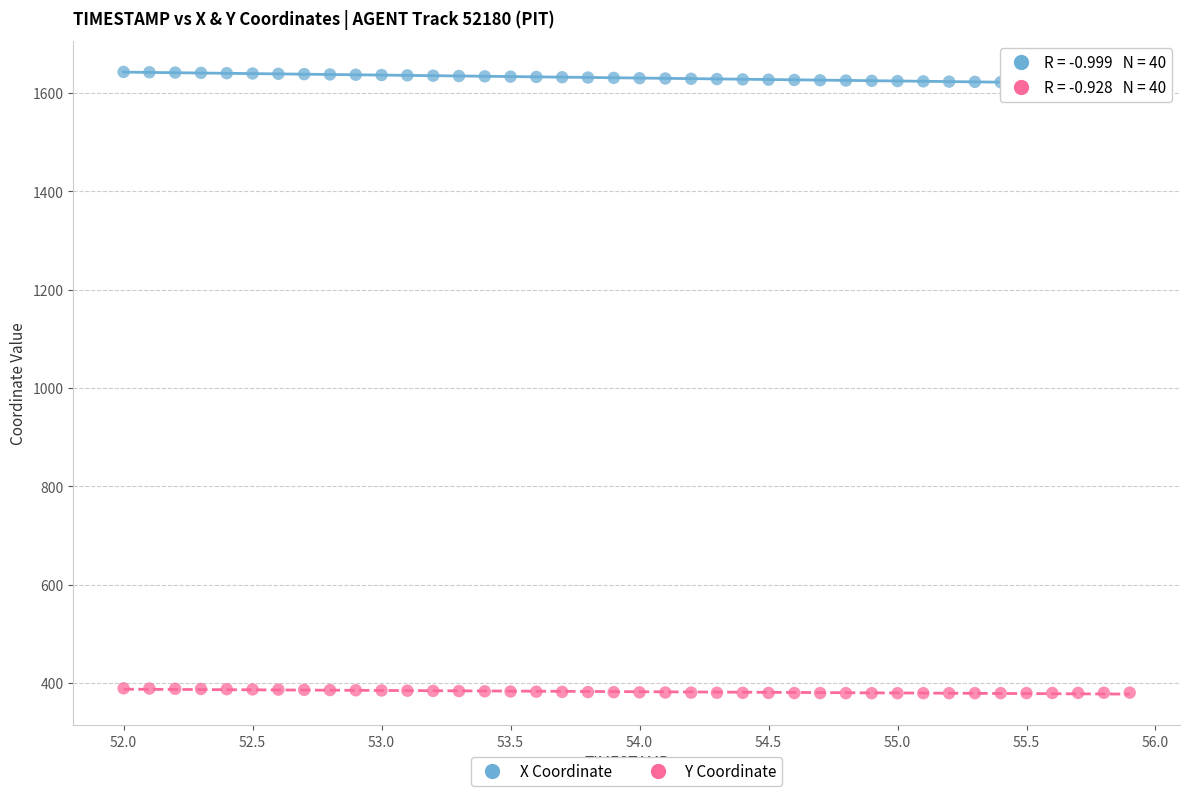

Which series reaches the maximum Y coordinate?

X Coordinate